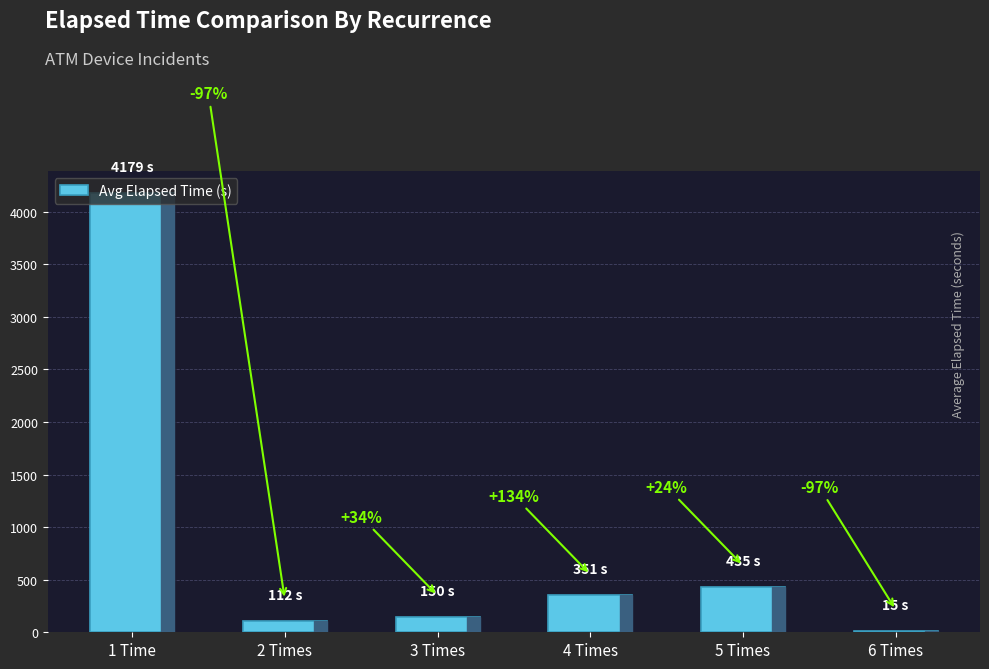

Reading right to left, extract all data points from this chart.

15	435	351	150	112	4179